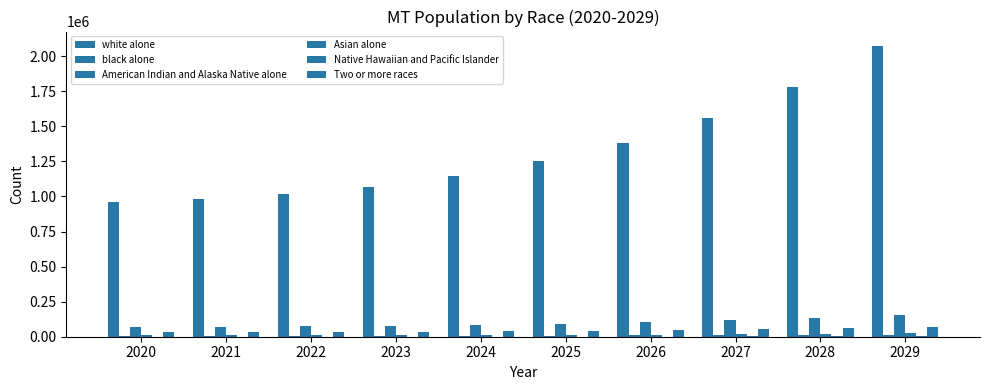

Is it true that Asian alone equals 5740.4 at 2027?

False